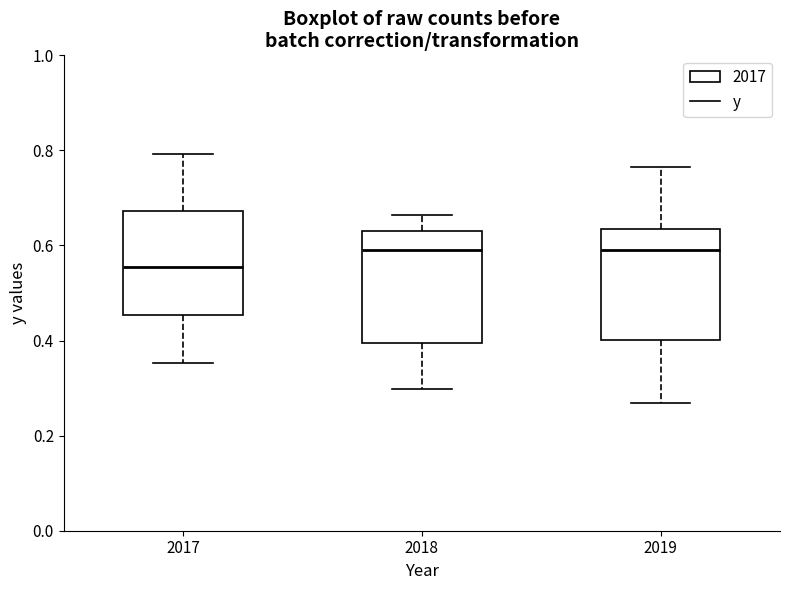

Reading left to right, transcribe this box plot: for each box, give where its median line is, the range the box spans, and where its two whiskers end, as read against the y-axis. The values are not printed on the chart, so give them approximately, as read against the axis.

2017: median 0.56, box 0.46 to 0.68, whiskers 0.36 to 0.80
2018: median 0.60, box 0.40 to 0.64, whiskers 0.30 to 0.66
2019: median 0.60, box 0.40 to 0.64, whiskers 0.26 to 0.76